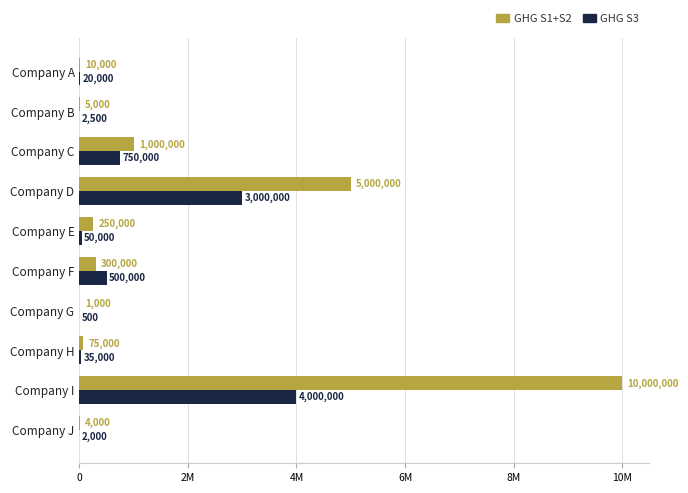

What is the lowest value of the GHG S3 series?

500